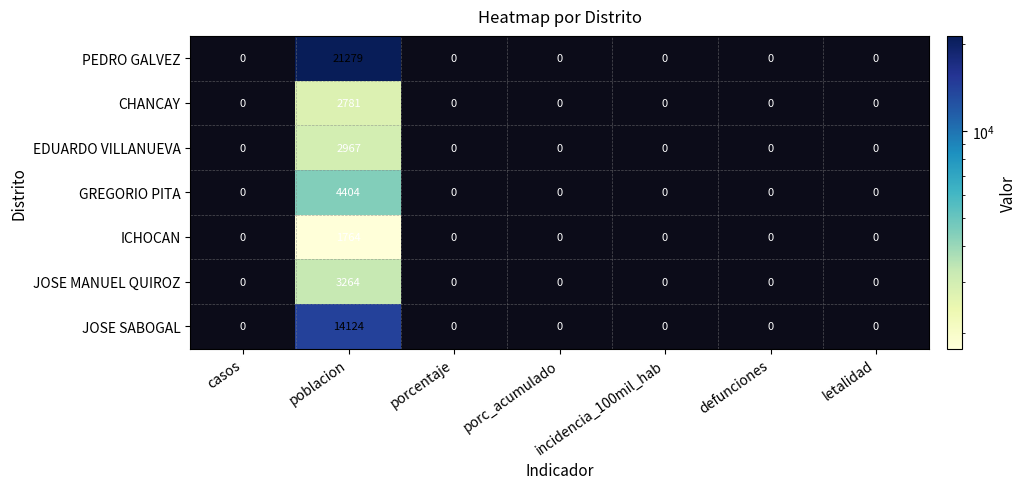

Between 2 and 5, which is larger?

2